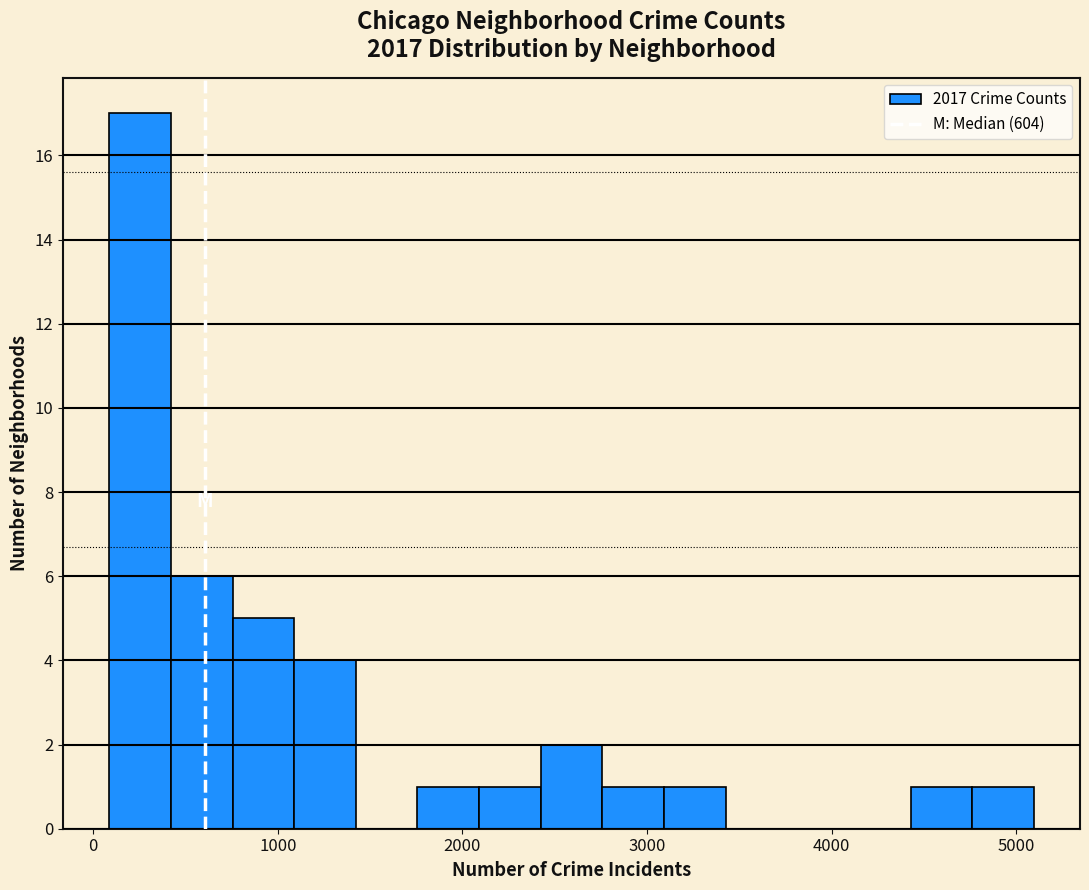

Read against the x-axis, roughly where is the centre of the tallest bar?

300